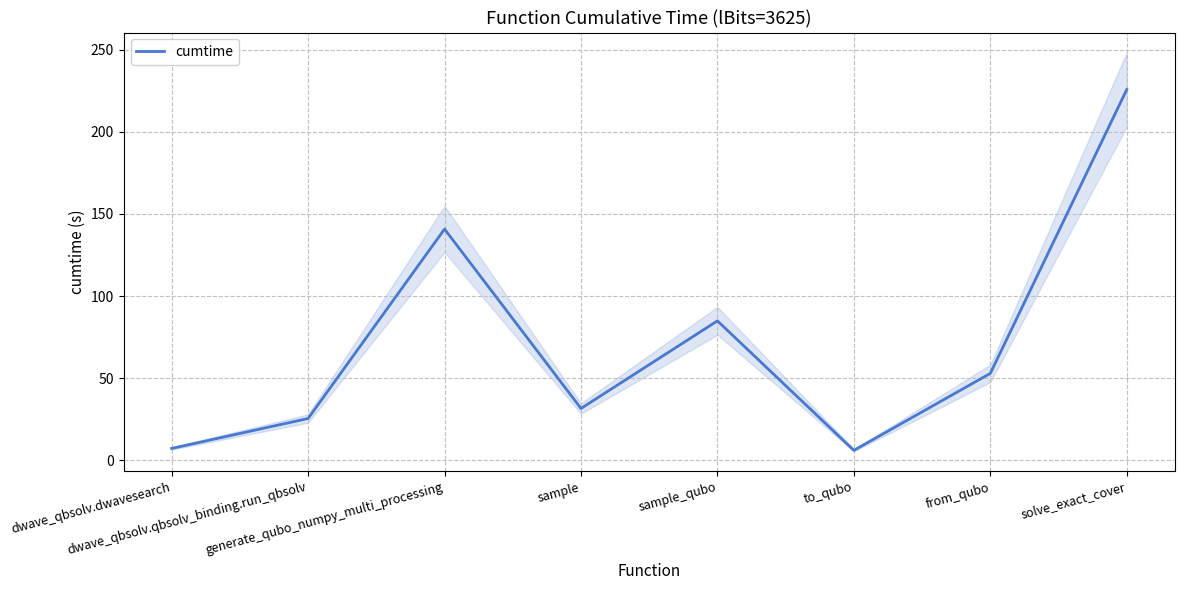

At which category does the chart reach its peak across all series?

solve_exact_cover